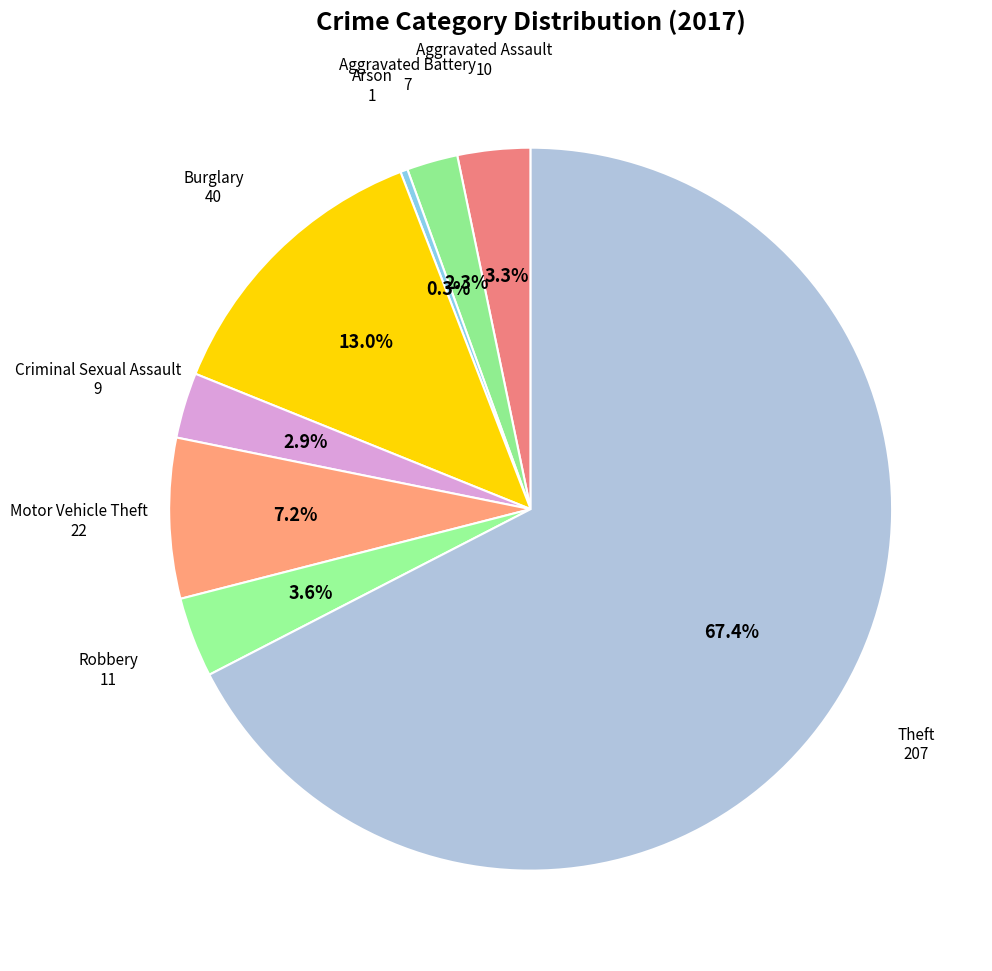

Which category has the biggest portion of the pie?

Theft